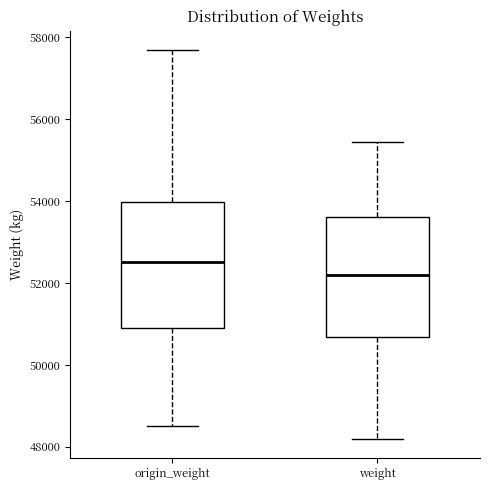

Which box has the highest median line?

origin_weight